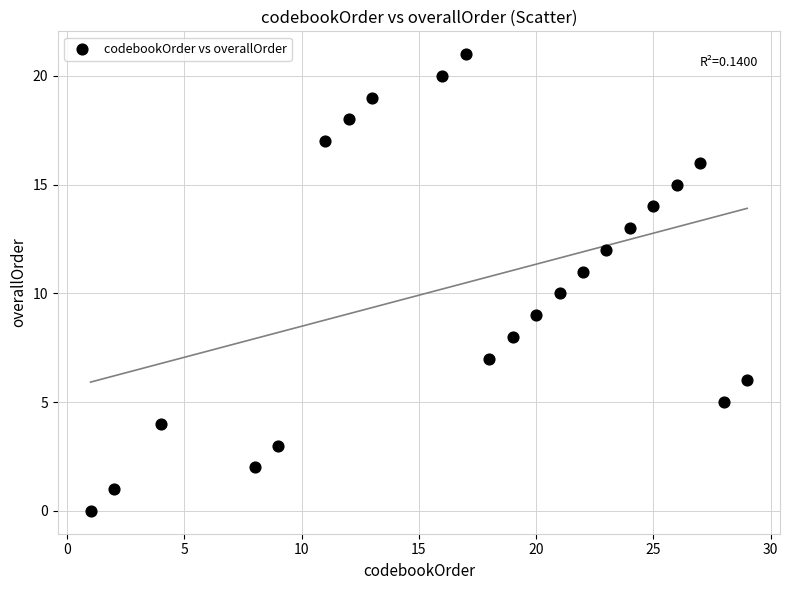

List the coordinates of all points as (Y, X) pairs, reading left to right.

(0, 1)  (1, 2)  (4, 4)  (2, 8)  (3, 9)  (17, 11)  (18, 12)  (19, 13)  (20, 16)  (21, 17)  (7, 18)  (8, 19)  (9, 20)  (10, 21)  (11, 22)  (12, 23)  (13, 24)  (14, 25)  (15, 26)  (16, 27)  (5, 28)  (6, 29)